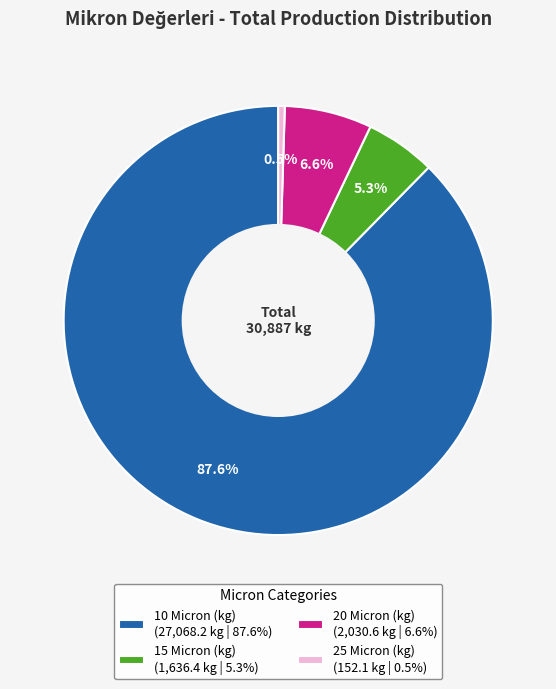

What percentage is NOT represented by 15 Micron (kg)?

94.7%